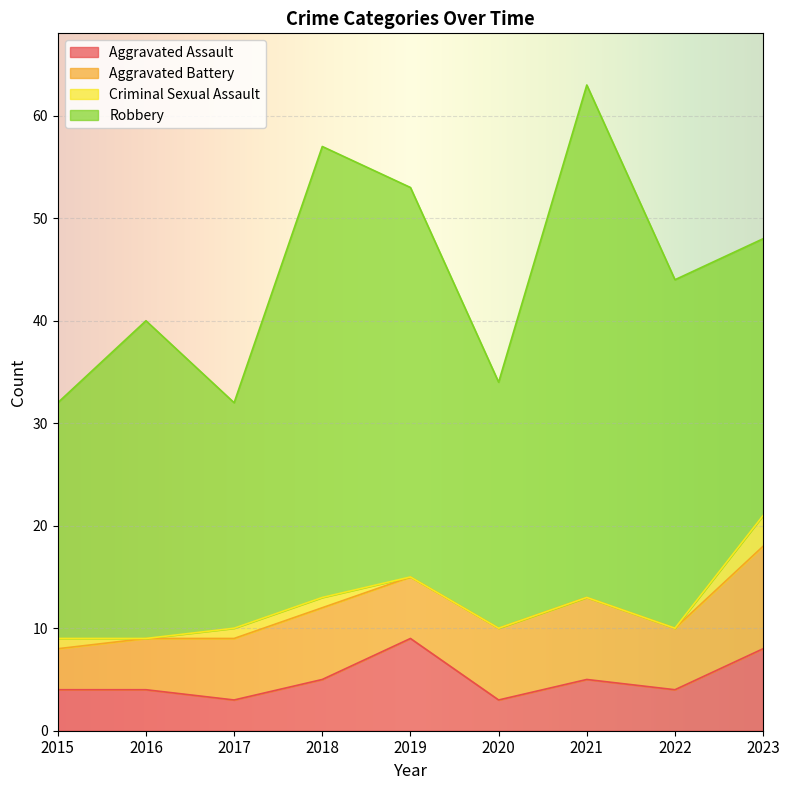

True or false: Robbery has a value of 44 at 2018.

True